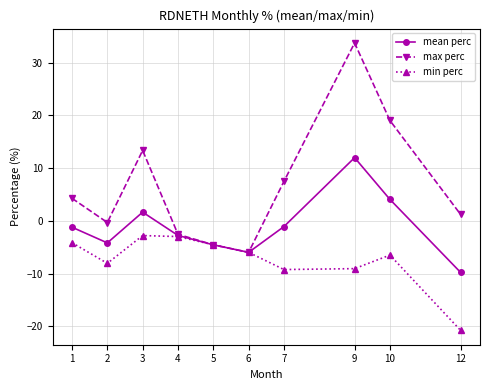

What is the value of the max perc point at the 8th from the left?

33.7